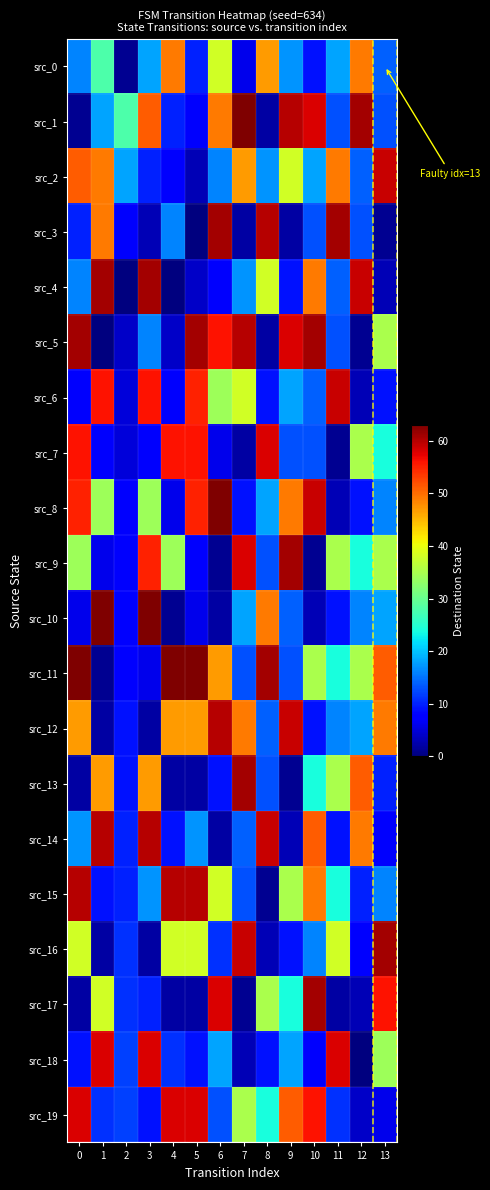

What is the maximum value shown in the chart?

63